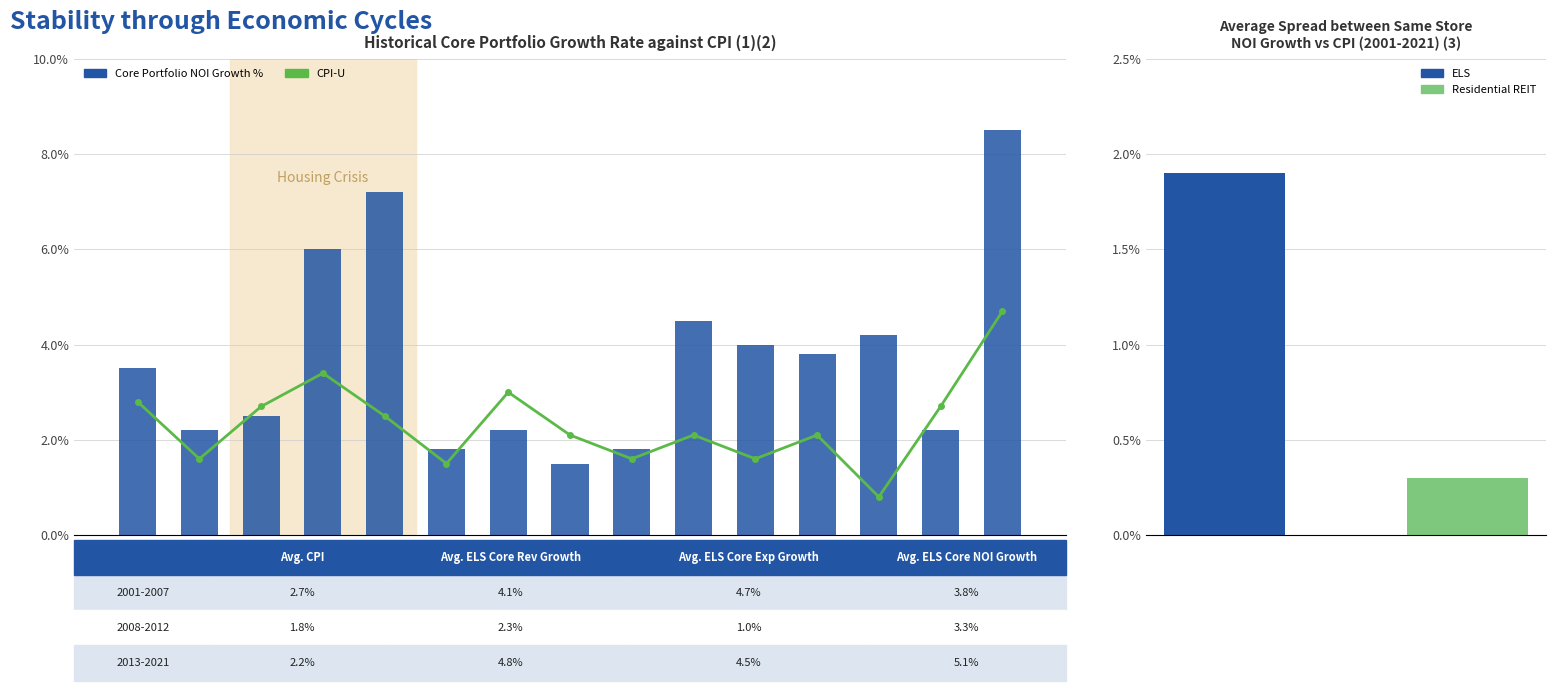

Is the value of Core Portfolio NOI Growth % at 2008 greater than the value of CPI-U at 2014?

Yes